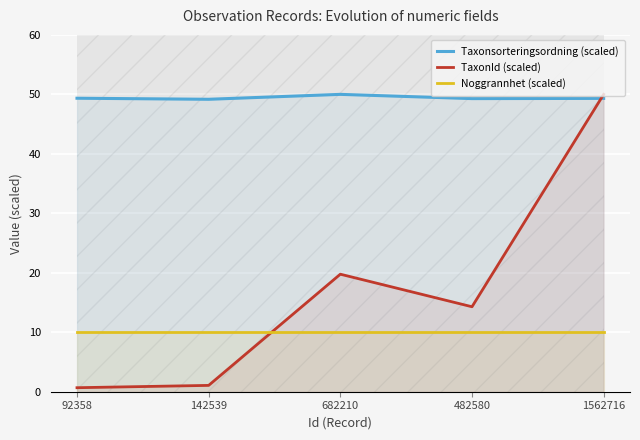

True or false: TaxonId (scaled) has more than 1 interior local peaks.

False